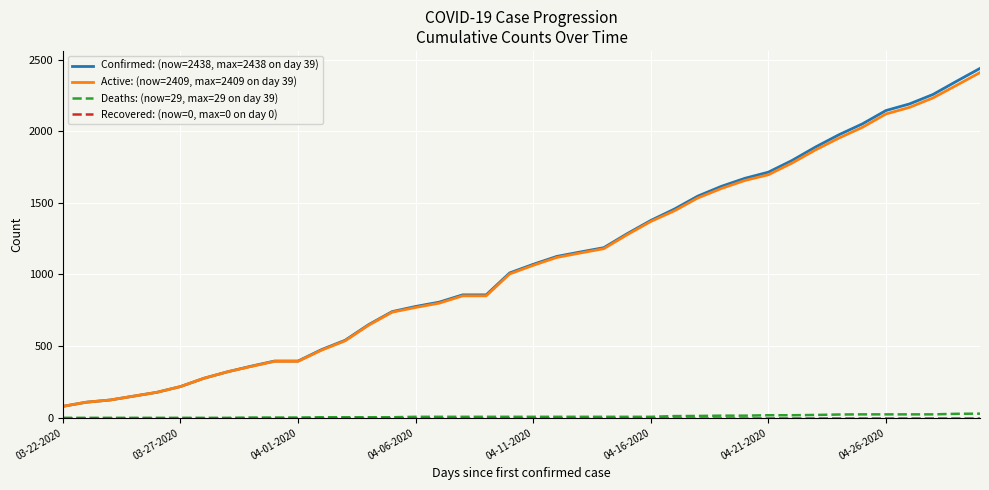

True or false: Deaths: (now=29, max=29 on day 39) and Confirmed: (now=2438, max=2438 on day 39) intersect in this chart.

False